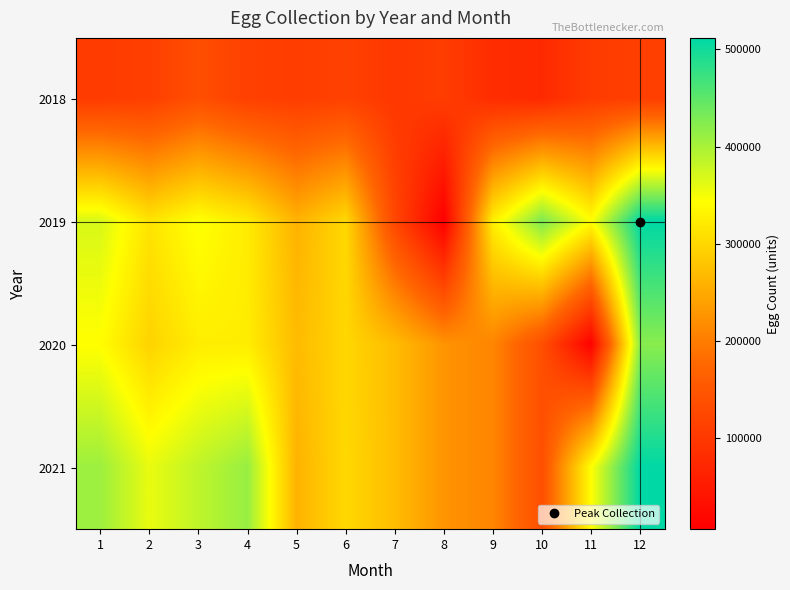

Rank the series by their maximum value, from lowest to highest.

2018, 2020, 2019, 2021